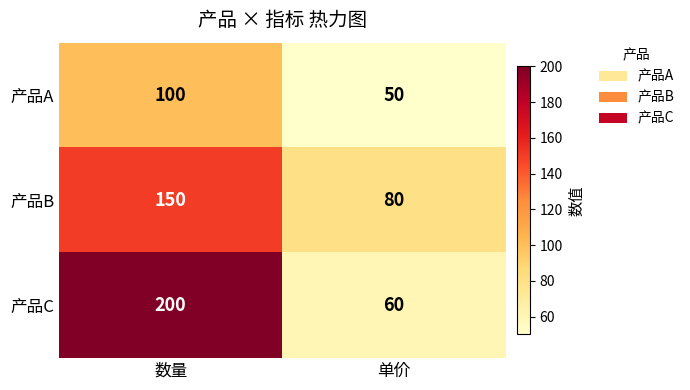

Which series has the largest range (max minus min)?

产品C